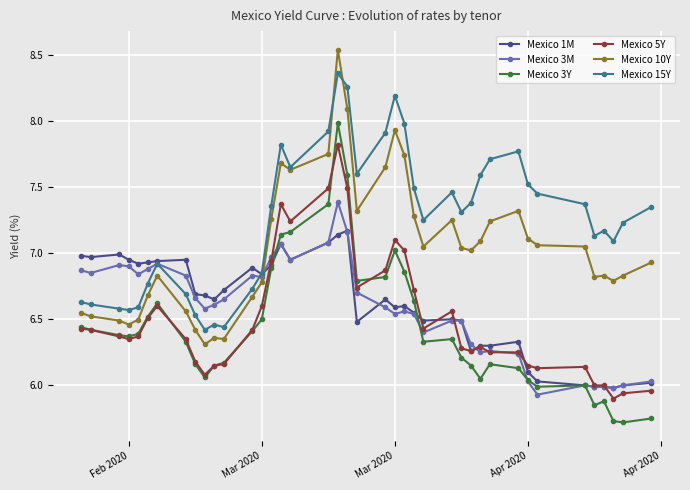

What is the smallest value displayed?

5.7